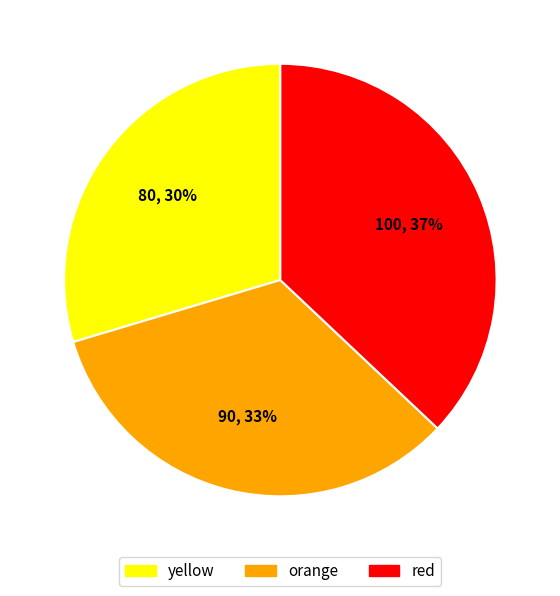

Is the sum of yellow and red greater than half?

Yes